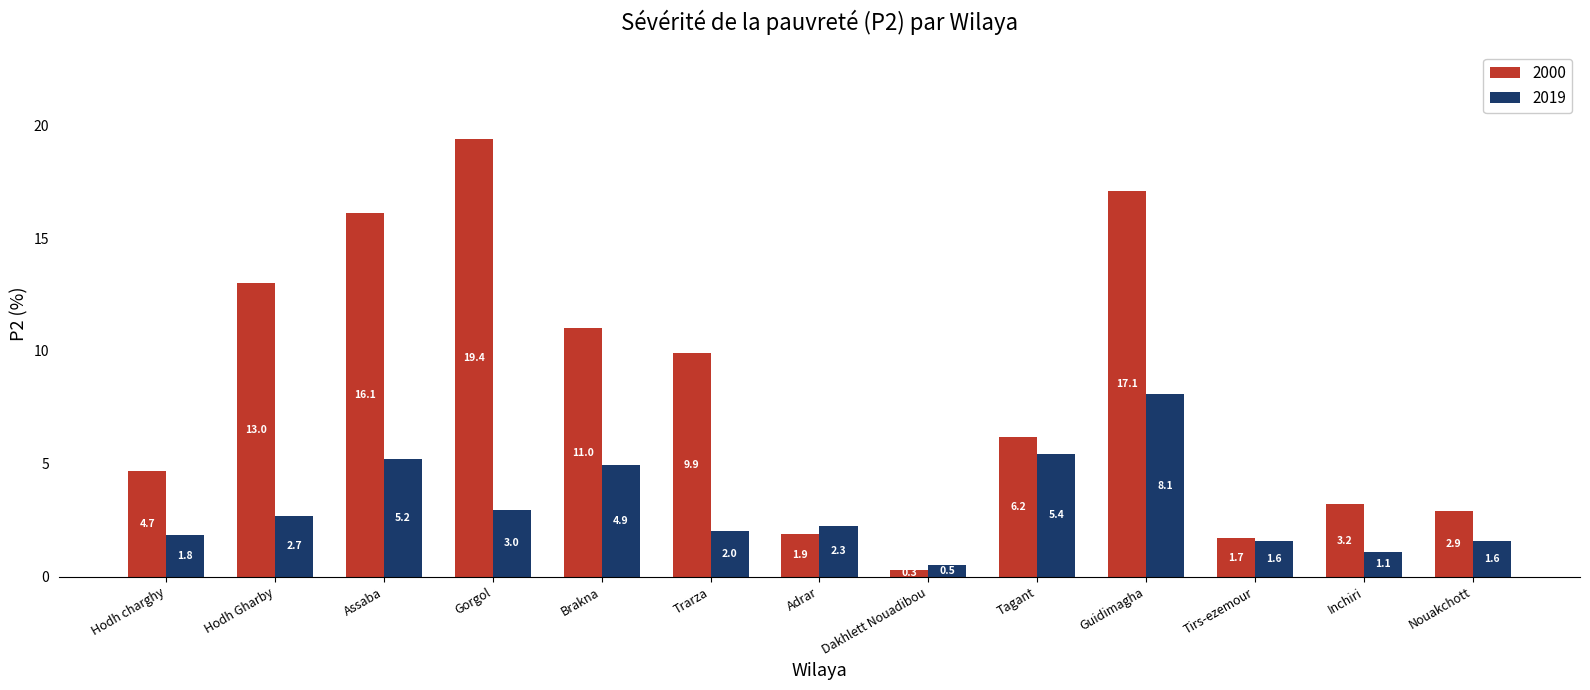

Rank the categories by 2000 value from lowest to highest.

Dakhlett Nouadibou, Tirs-ezemour, Adrar, Nouakchott, Inchiri, Hodh charghy, Tagant, Trarza, Brakna, Hodh Gharby, Assaba, Guidimagha, Gorgol